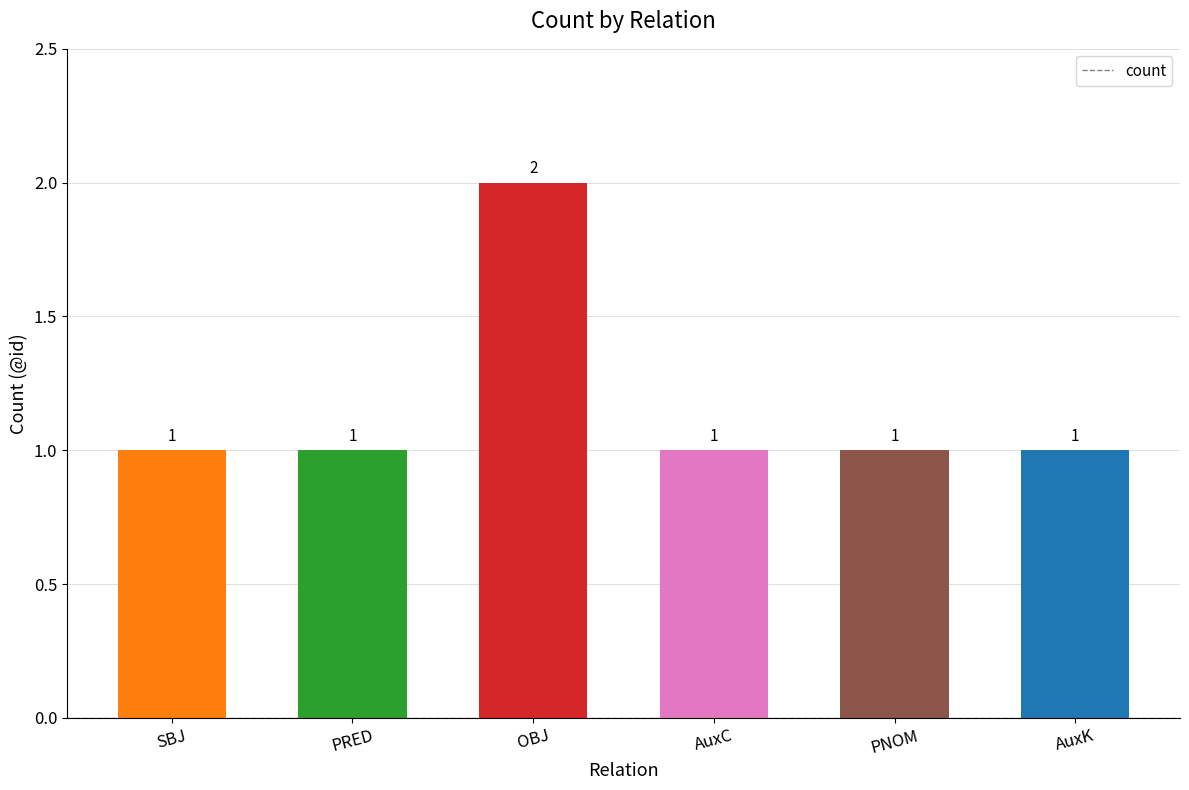

Count the values in the range 1 to 2.

6